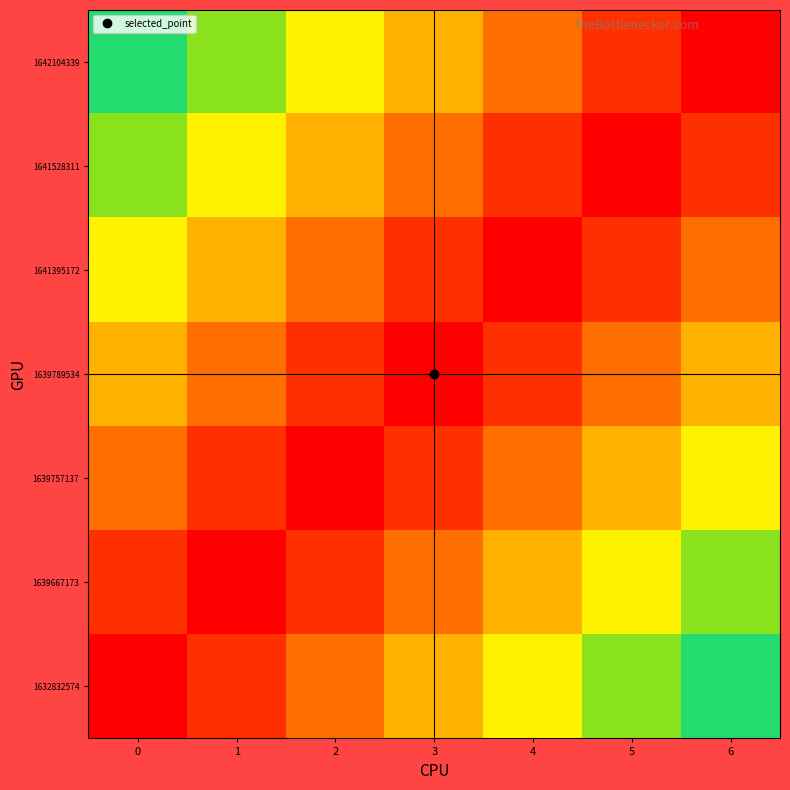

List the series in order of their peak value, lowest first.

1639789534, 1639757137, 1641395172, 1639667173, 1641528311, 1632832574, 1642104339